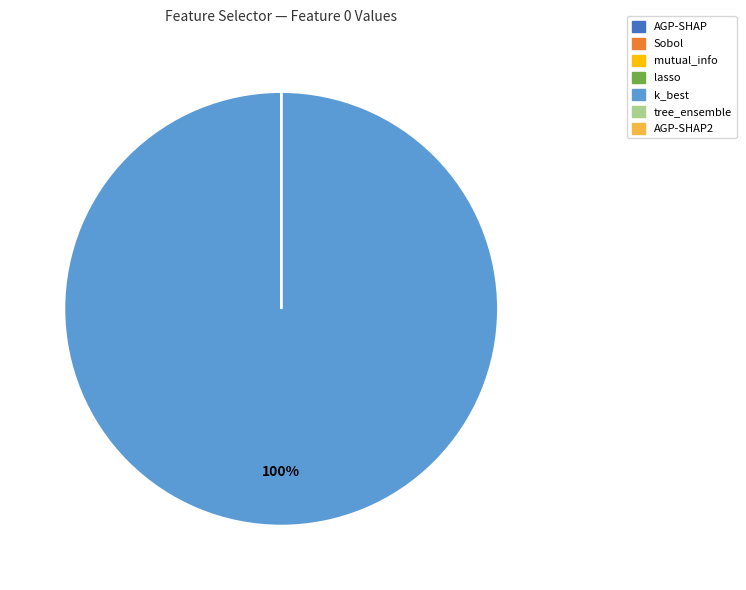

Which category accounts for the majority?

k_best